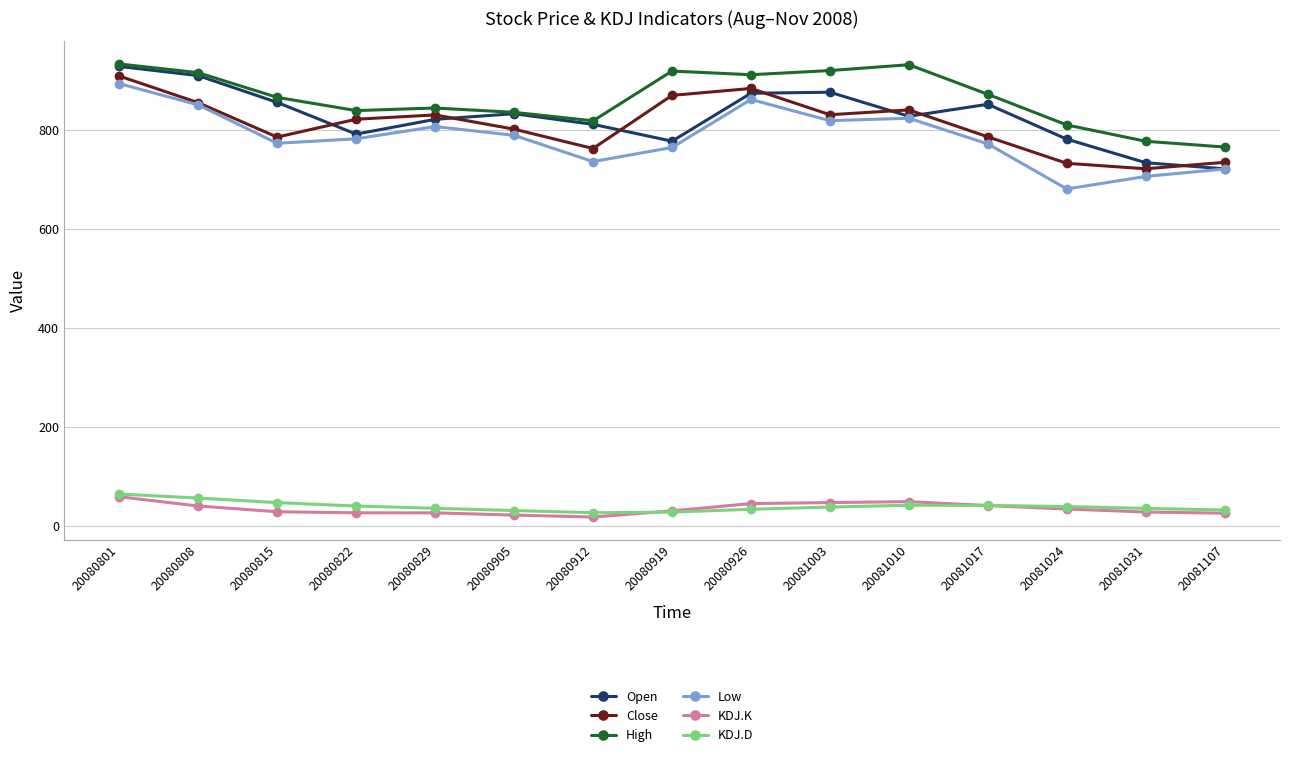

What is the difference between the maximum and second lowest values in the KDJ.K series?

37.0